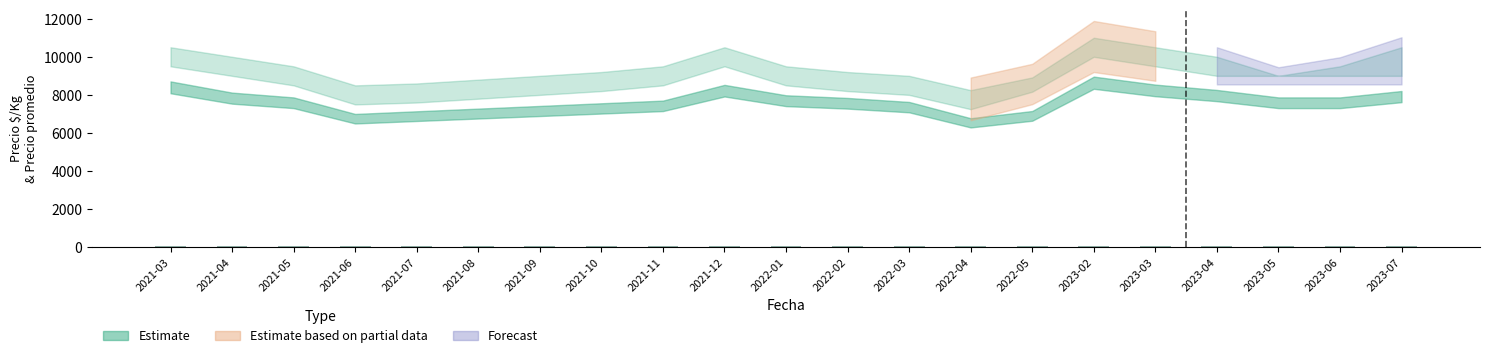

What is the label of the 3rd bar from the right?

2023-05